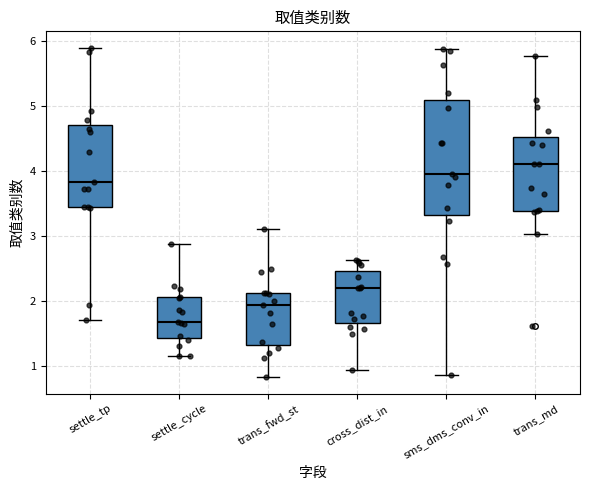

Comparing the boxes themselves (not the whiskers), which one is the tallest?

sms_dms_conv_in